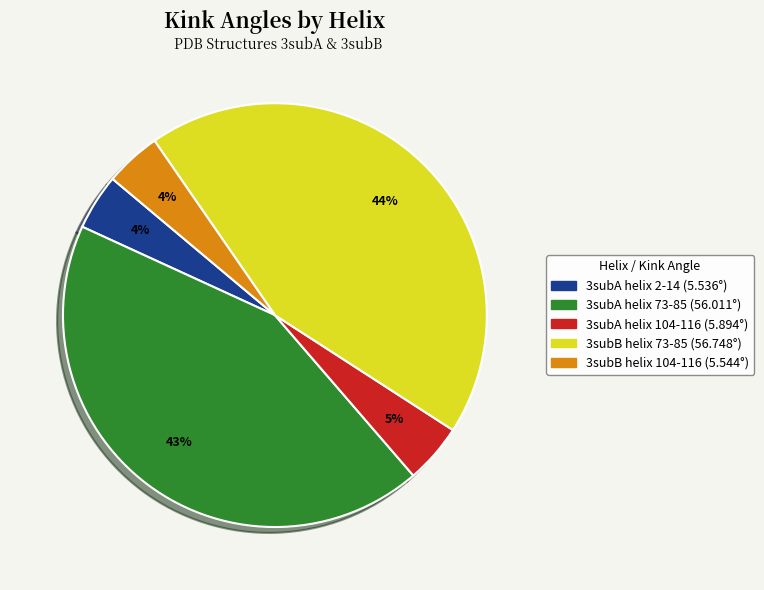

True or false: 3subA helix 104-116 accounts for 5% of the total.

True